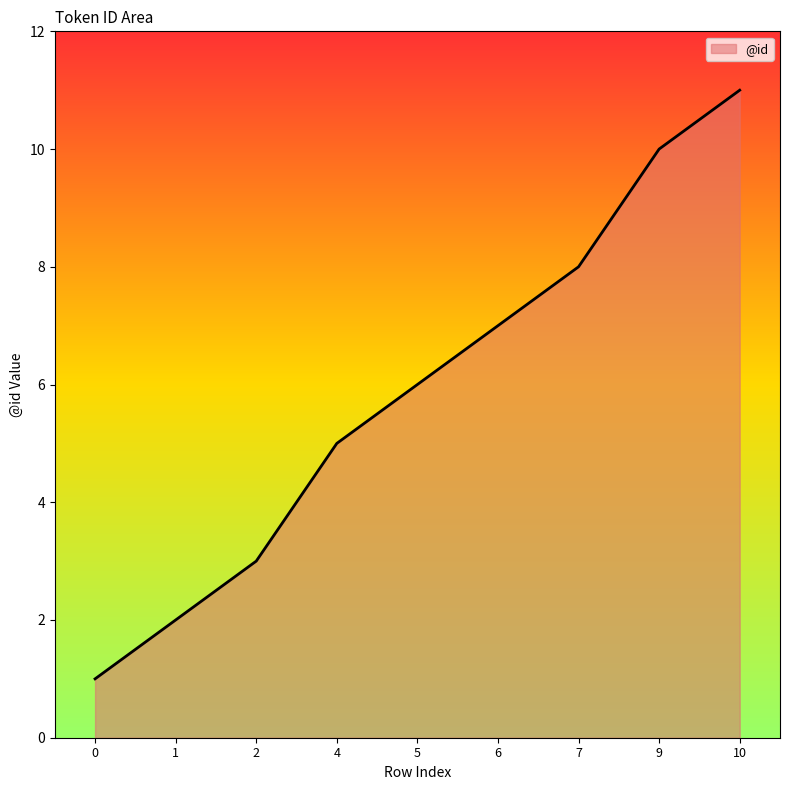

The chart shows a value of 2 at 2. True or false?

False